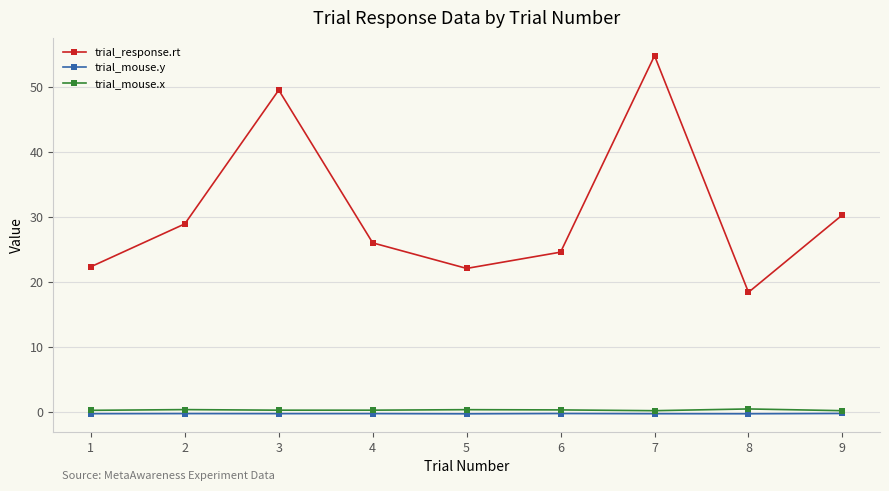

In trial_response.rt, how many points are lower than both neighbors (excluding endpoints)?

2